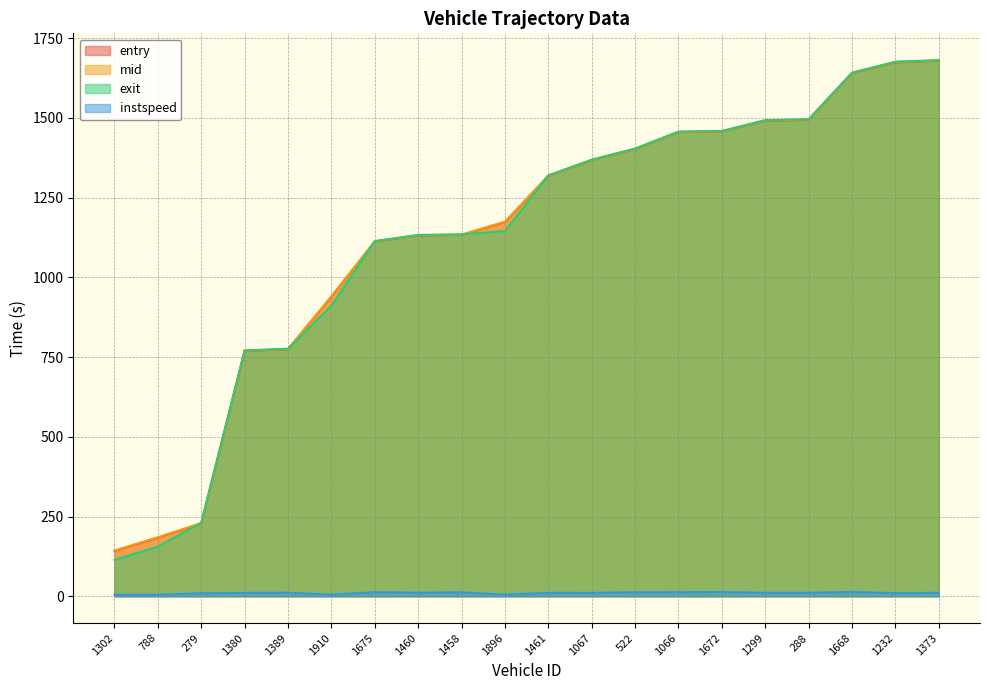

True or false: instspeed and exit cross at least once.

False